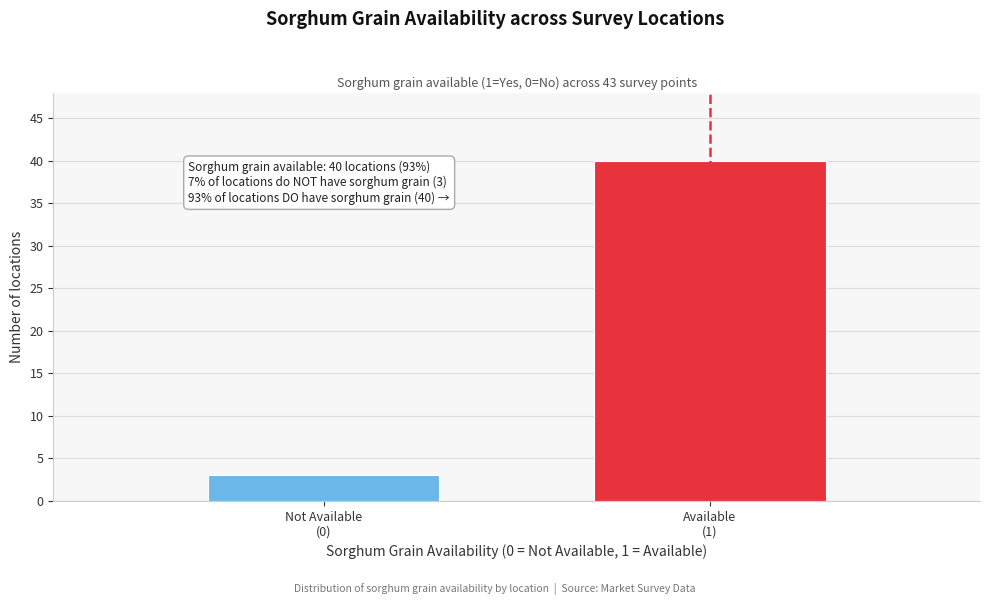

Reading left to right, transcribe all the data shown in this chart.

3	40